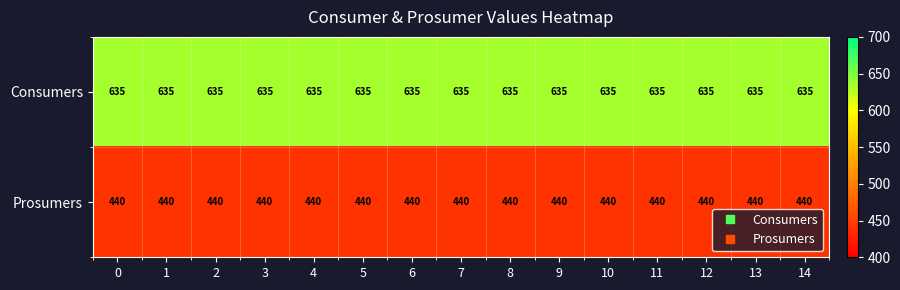

What is the sum of the Consumers values at 3 and 9?

1270